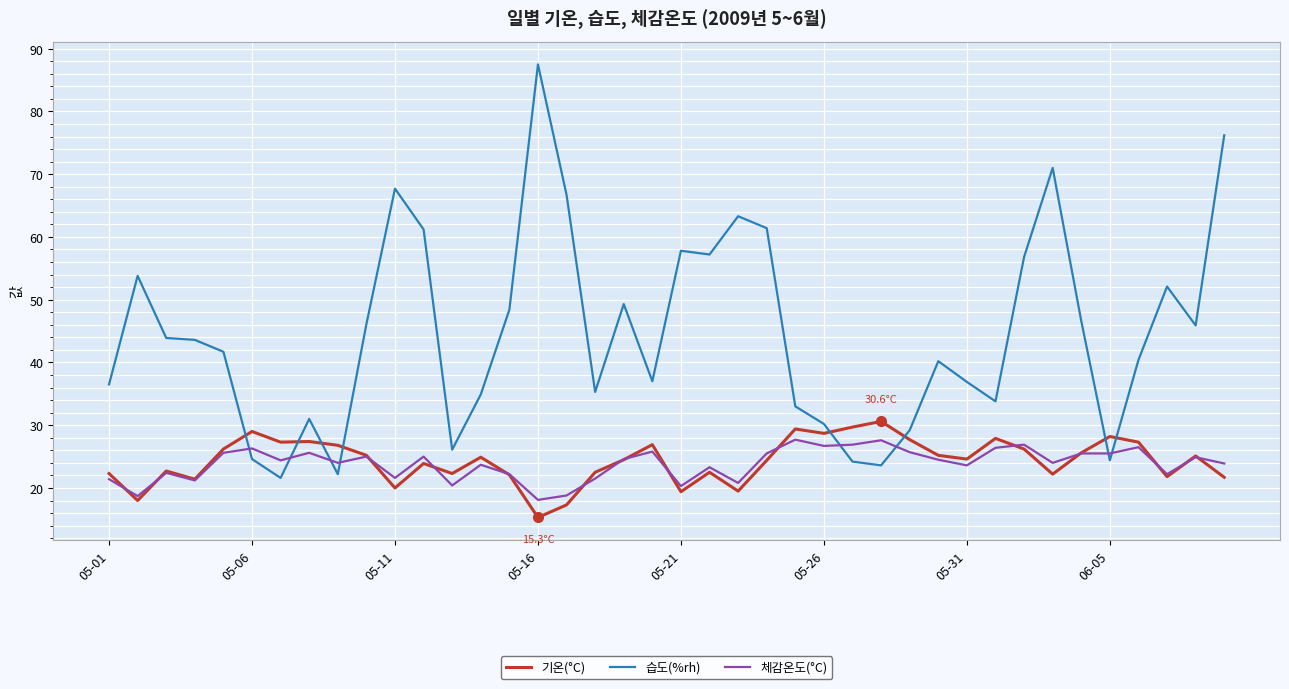

Which series has the largest total across all categories?

습도(%rh)